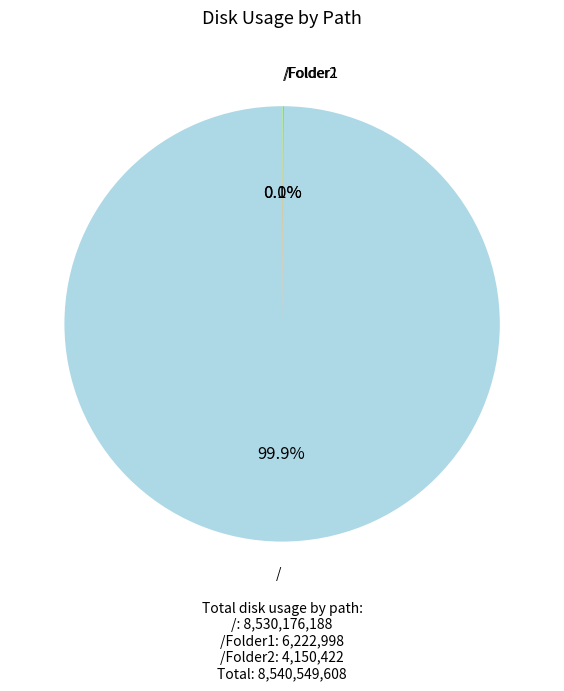

Is there a majority slice in this chart?

Yes